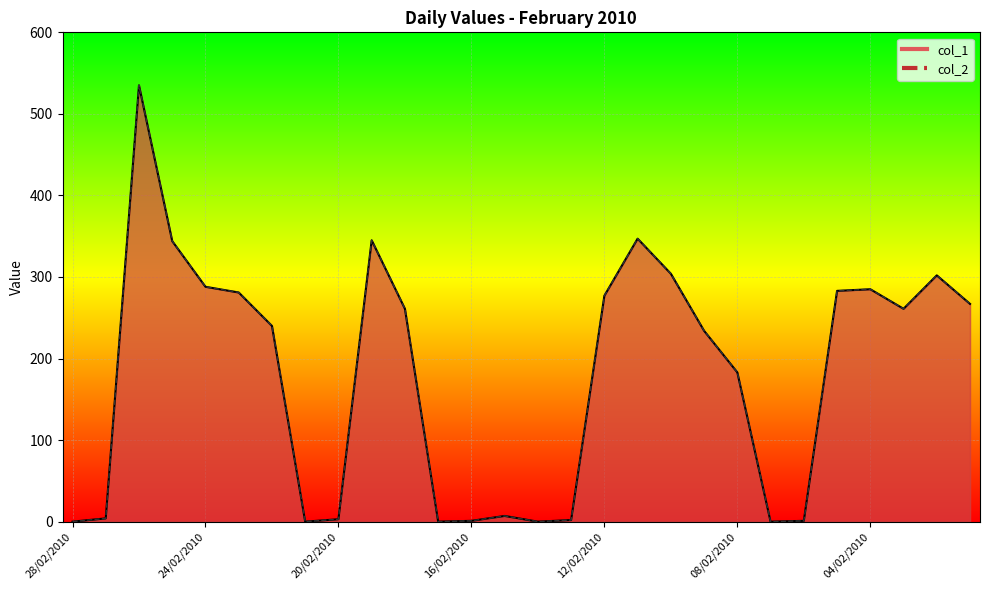

True or false: col_2 and col_1 cross at least once.

False